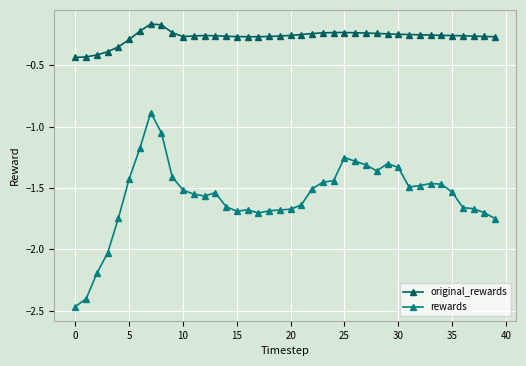

Is this an area chart (filled region under the line)?

No